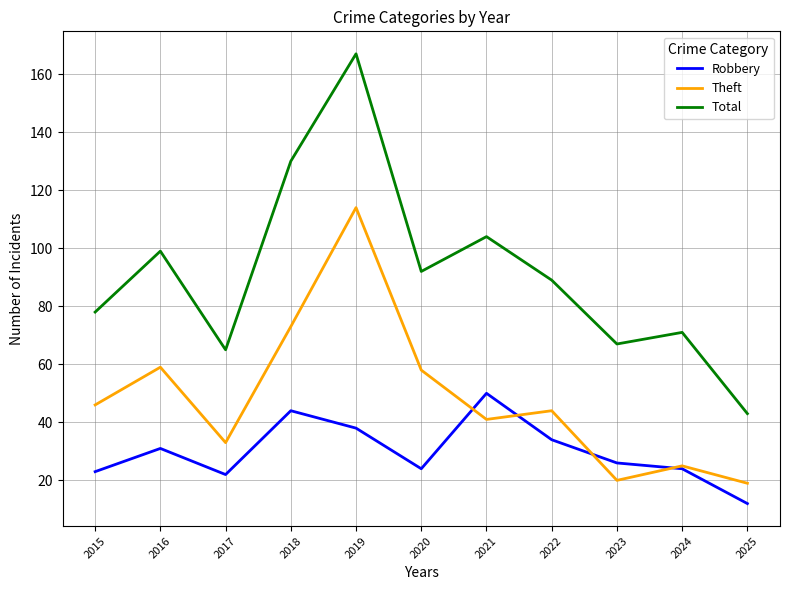

How many distinct data groups are displayed?

3